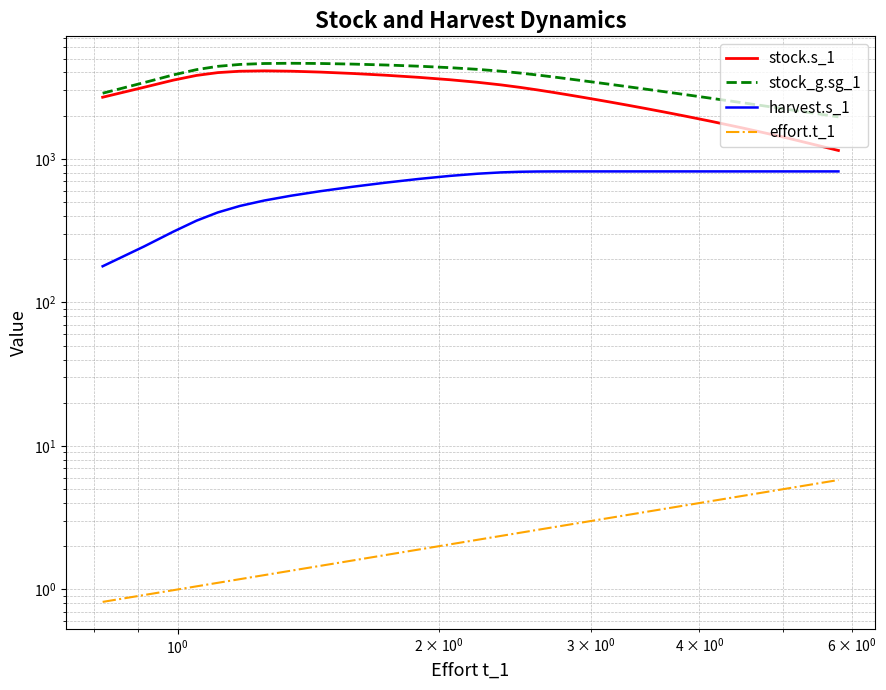

True or false: stock_g.sg_1 and effort.t_1 intersect in this chart.

False